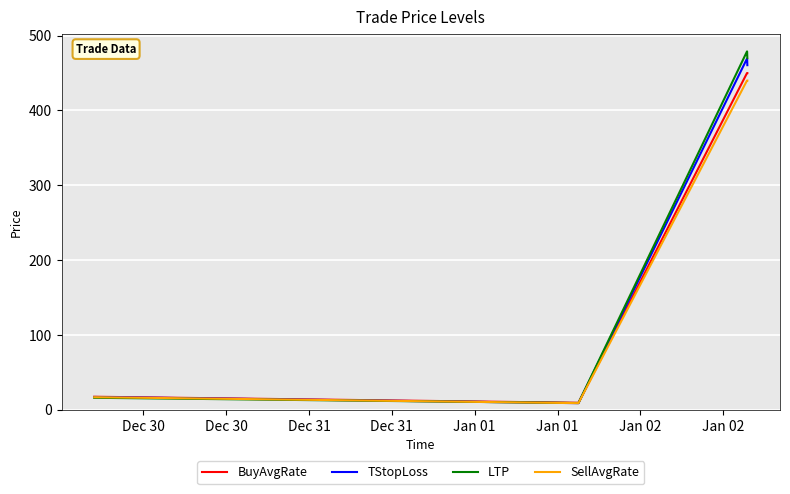

Which series has the largest range (max minus min)?

LTP